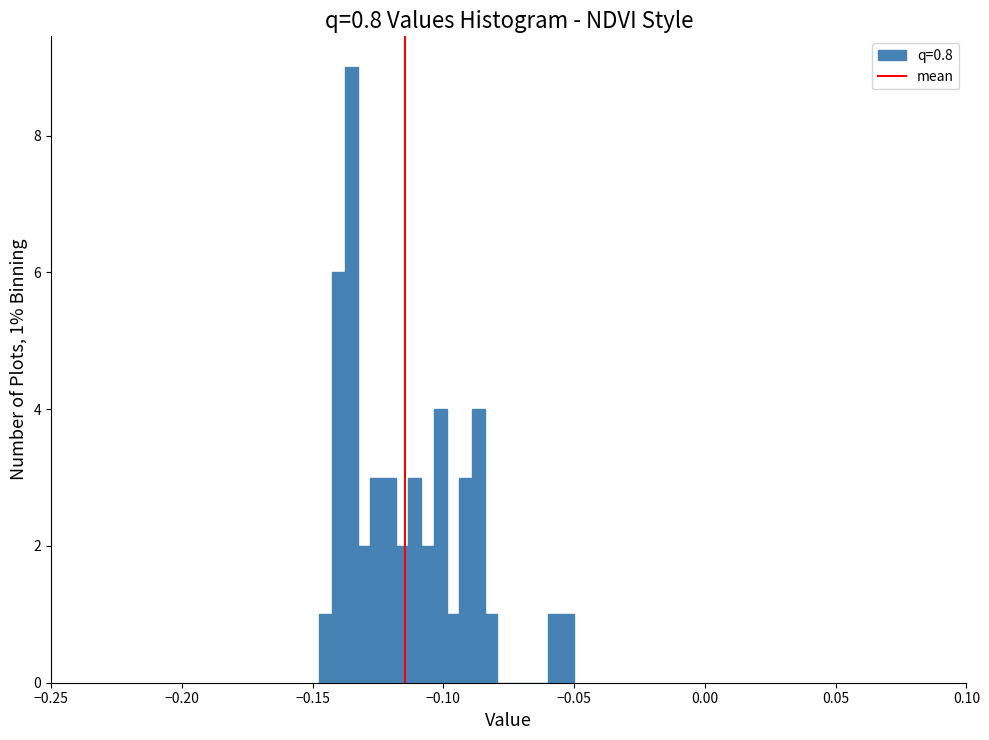

Read against the x-axis, roughly where is the centre of the tallest bar?

-0.135